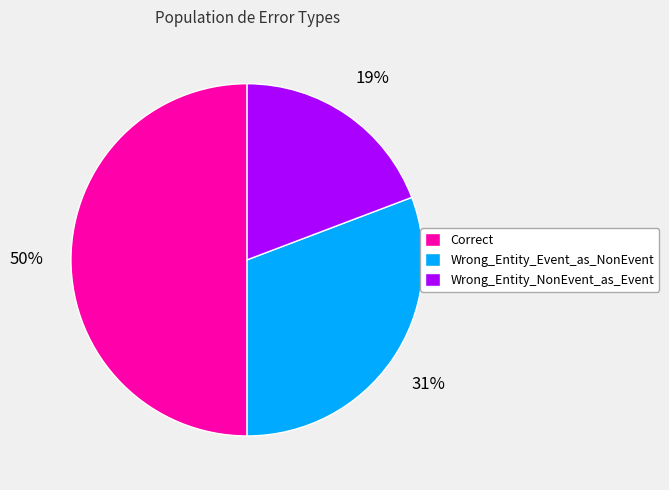

Which slice is the largest?

Correct